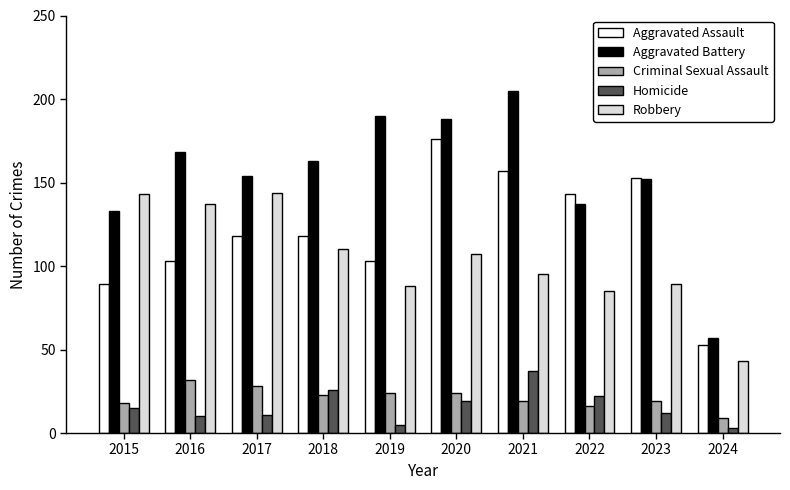

Which series has the largest total across all categories?

Aggravated Battery